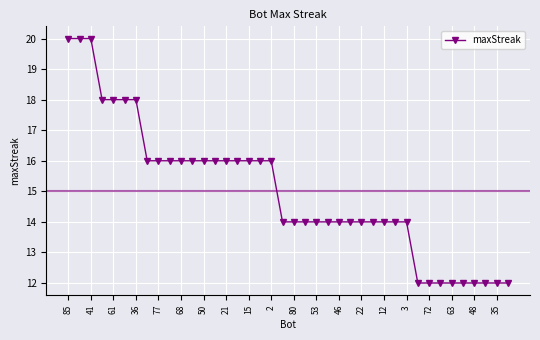

Reading left to right, list all the values displayed in this chart.

20	20	20	18	18	18	18	16	16	16	16	16	16	16	16	16	16	16	16	14	14	14	14	14	14	14	14	14	14	14	14	12	12	12	12	12	12	12	12	12